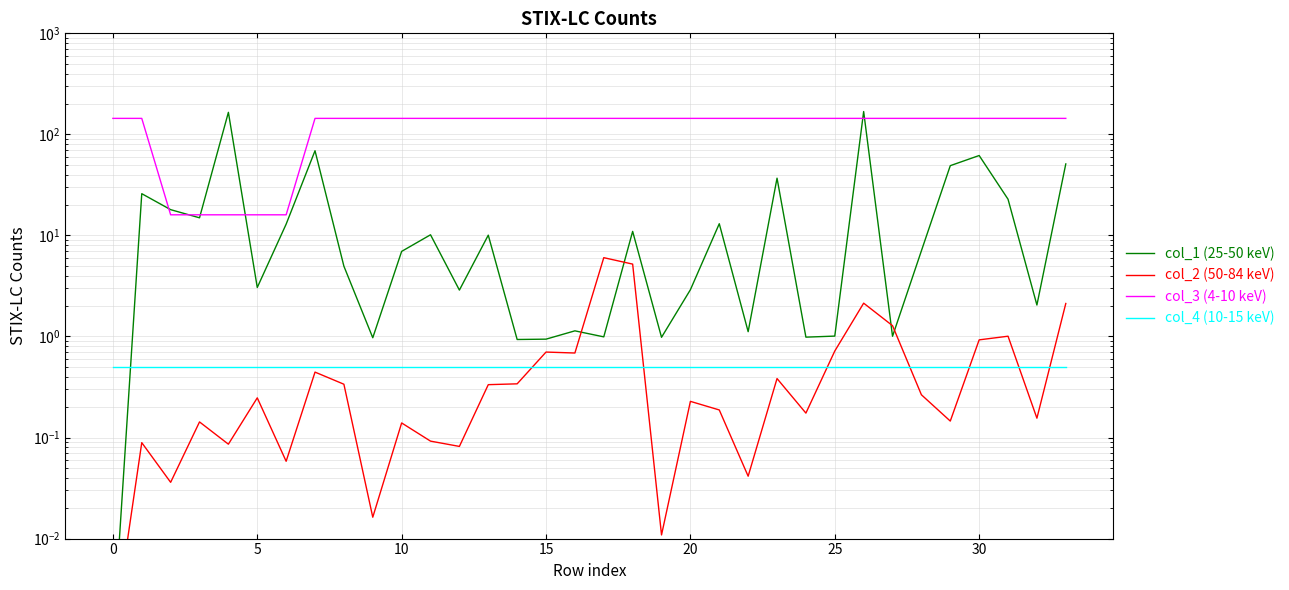

Which series has the largest total across all categories?

col_3 (4-10 keV)